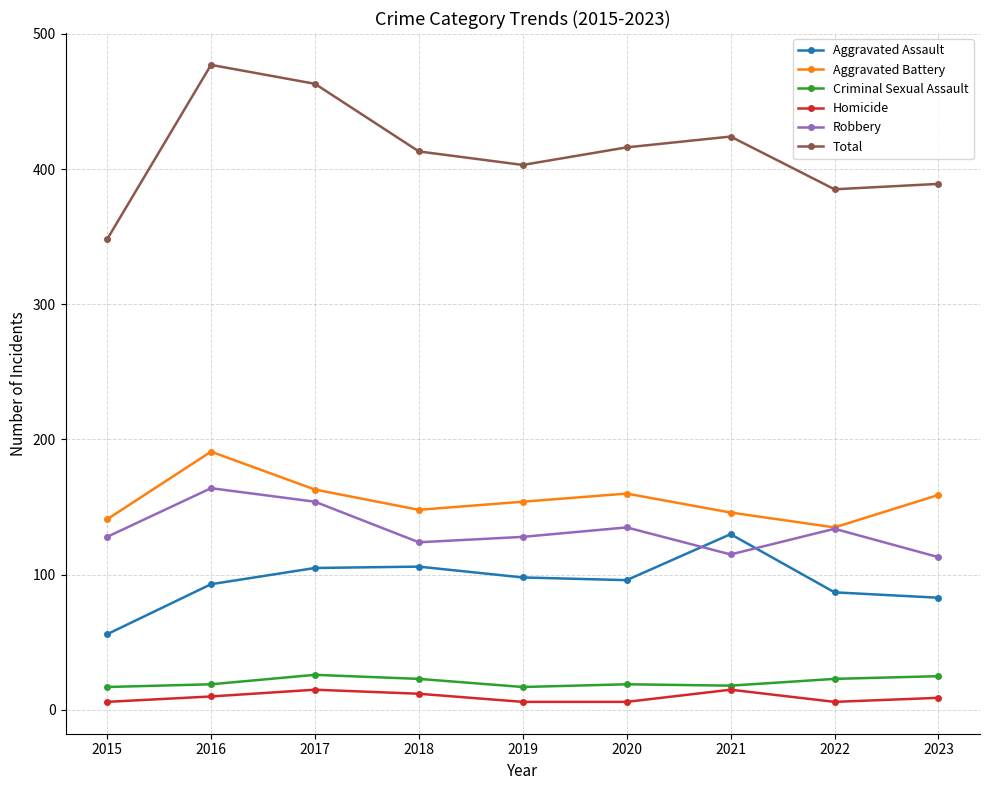

How many lines are shown in the chart?

6